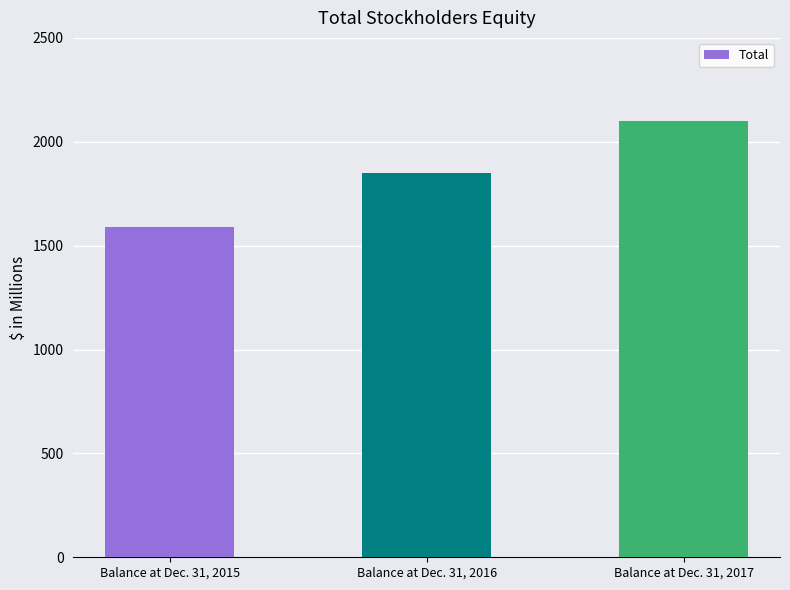

What is the smallest value displayed?

1588.6